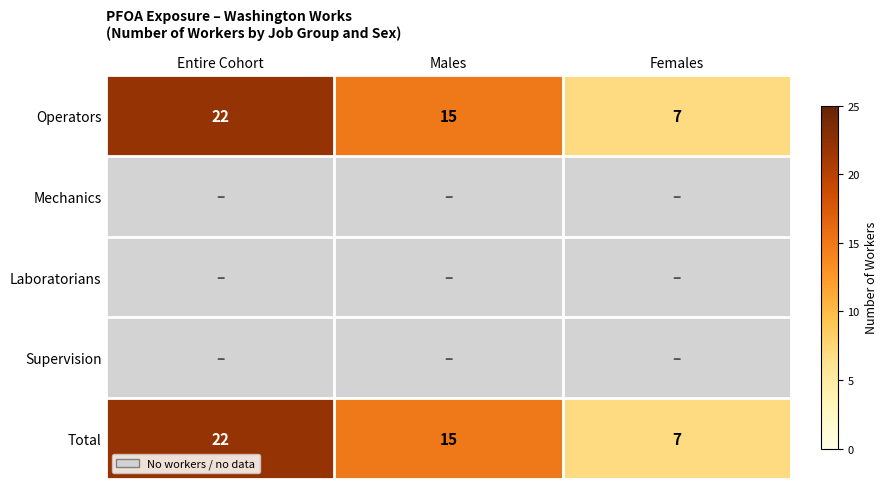

Count the number of data series in this chart.

5